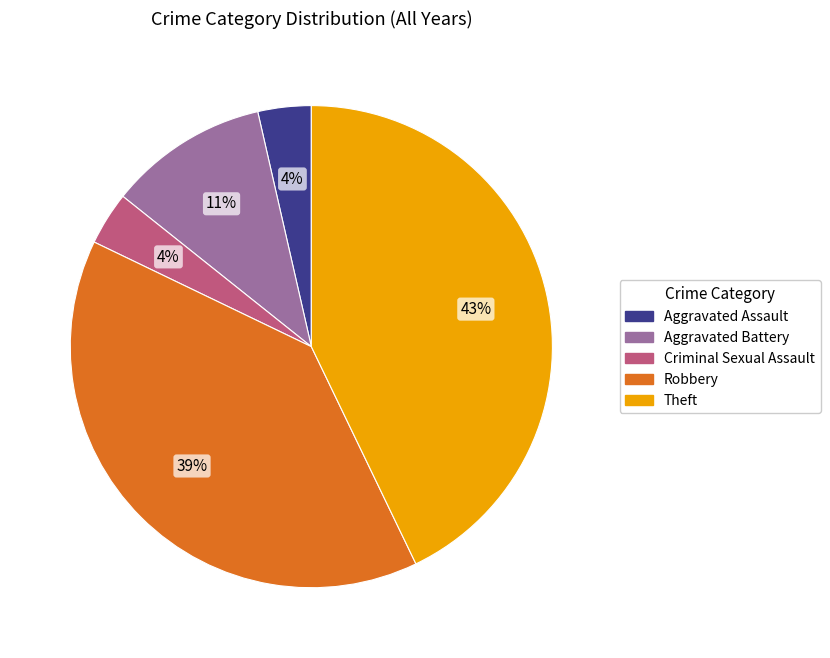

To the nearest percent, what is the average slice percentage?

20%